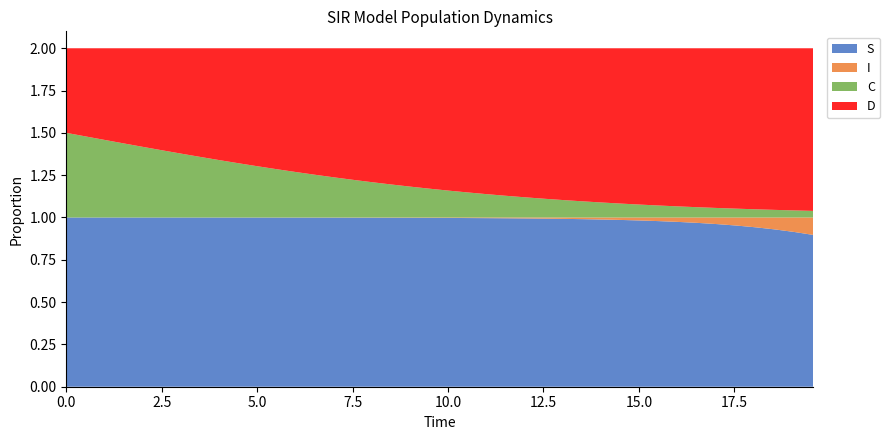

Reading left to right, what are all the values shown in this chart?

S: 1.0	1.0	1.0	1.0	1.0	1.0	1.0	1.0	1.0	1.0	1.0	1.0	1.0	1.0	1.0	1.0	1.0	1.0	1.0	1.0	1.0	1.0	1.0	1.0	1.0	1.0	1.0	1.0	1.0	1.0	1.0	1.0	1.0	1.0	1.0	1.0	0.9	0.9	0.9	0.9
I: 0.0	0.0	0.0	0.0	0.0	0.0	0.0	0.0	0.0	0.0	0.0	0.0	0.0	0.0	0.0	0.0	0.0	0.0	0.0	0.0	0.0	0.0	0.0	0.0	0.0	0.0	0.0	0.0	0.0	0.0	0.0	0.0	0.0	0.0	0.0	0.0	0.1	0.1	0.1	0.1
C: 0.5	0.5	0.5	0.4	0.4	0.4	0.4	0.4	0.3	0.3	0.3	0.3	0.3	0.3	0.2	0.2	0.2	0.2	0.2	0.2	0.2	0.1	0.1	0.1	0.1	0.1	0.1	0.1	0.1	0.1	0.1	0.1	0.1	0.1	0.1	0.1	0.0	0.0	0.0	0.0
D: 0.5	0.5	0.5	0.6	0.6	0.6	0.6	0.6	0.7	0.7	0.7	0.7	0.7	0.7	0.8	0.8	0.8	0.8	0.8	0.8	0.8	0.9	0.9	0.9	0.9	0.9	0.9	0.9	0.9	0.9	0.9	0.9	0.9	0.9	0.9	0.9	1.0	1.0	1.0	1.0